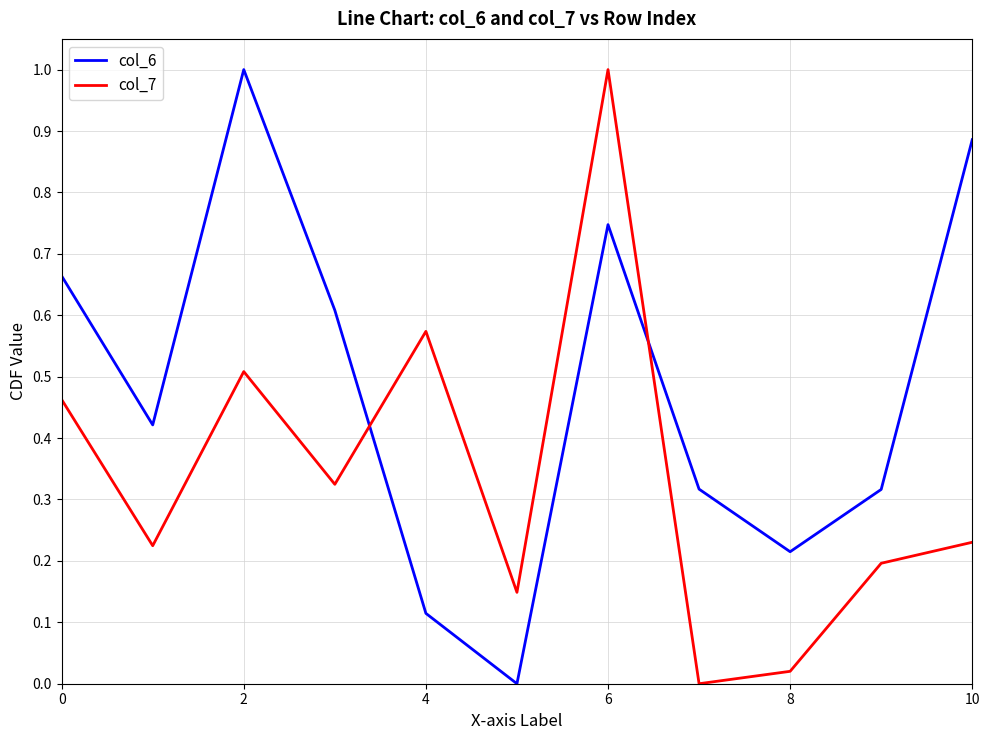

How many interior local valleys does the col_7 series have?

4